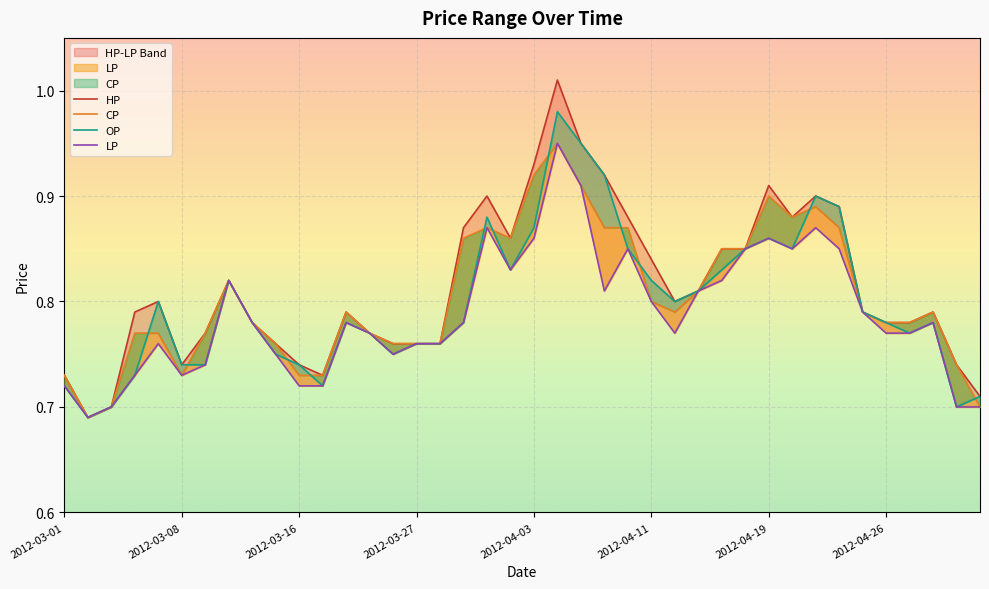

Reading left to right, list all the values displayed in this chart.

HP: 2012-03-01=0.7	2012-03-03=0.7	2012-03-05=0.7	2012-03-06=0.8	2012-03-07=0.8	2012-03-08=0.7	2012-03-12=0.8	2012-03-13=0.8	2012-03-14=0.8	2012-03-15=0.8	2012-03-16=0.7	2012-03-20=0.7	2012-03-21=0.8	2012-03-22=0.8	2012-03-26=0.8	2012-03-27=0.8	2012-03-28=0.8	2012-03-29=0.9	2012-03-30=0.9	2012-04-02=0.9	2012-04-03=0.9	2012-04-05=1.0	2012-04-06=0.9	2012-04-09=0.9	2012-04-10=0.9	2012-04-11=0.8	2012-04-13=0.8	2012-04-16=0.8	2012-04-17=0.8	2012-04-18=0.8	2012-04-19=0.9	2012-04-20=0.9	2012-04-23=0.9	2012-04-24=0.9	2012-04-25=0.8	2012-04-26=0.8	2012-04-27=0.8	2012-04-30=0.8	2012-05-03=0.7	2012-05-04=0.7
CP: 2012-03-01=0.7	2012-03-03=0.7	2012-03-05=0.7	2012-03-06=0.8	2012-03-07=0.8	2012-03-08=0.7	2012-03-12=0.8	2012-03-13=0.8	2012-03-14=0.8	2012-03-15=0.8	2012-03-16=0.7	2012-03-20=0.7	2012-03-21=0.8	2012-03-22=0.8	2012-03-26=0.8	2012-03-27=0.8	2012-03-28=0.8	2012-03-29=0.9	2012-03-30=0.9	2012-04-02=0.9	2012-04-03=0.9	2012-04-05=0.9	2012-04-06=0.9	2012-04-09=0.9	2012-04-10=0.9	2012-04-11=0.8	2012-04-13=0.8	2012-04-16=0.8	2012-04-17=0.8	2012-04-18=0.8	2012-04-19=0.9	2012-04-20=0.9	2012-04-23=0.9	2012-04-24=0.9	2012-04-25=0.8	2012-04-26=0.8	2012-04-27=0.8	2012-04-30=0.8	2012-05-03=0.7	2012-05-04=0.7
OP: 2012-03-01=0.7	2012-03-03=0.7	2012-03-05=0.7	2012-03-06=0.7	2012-03-07=0.8	2012-03-08=0.7	2012-03-12=0.7	2012-03-13=0.8	2012-03-14=0.8	2012-03-15=0.8	2012-03-16=0.7	2012-03-20=0.7	2012-03-21=0.8	2012-03-22=0.8	2012-03-26=0.8	2012-03-27=0.8	2012-03-28=0.8	2012-03-29=0.8	2012-03-30=0.9	2012-04-02=0.8	2012-04-03=0.9	2012-04-05=1.0	2012-04-06=0.9	2012-04-09=0.9	2012-04-10=0.8	2012-04-11=0.8	2012-04-13=0.8	2012-04-16=0.8	2012-04-17=0.8	2012-04-18=0.8	2012-04-19=0.9	2012-04-20=0.8	2012-04-23=0.9	2012-04-24=0.9	2012-04-25=0.8	2012-04-26=0.8	2012-04-27=0.8	2012-04-30=0.8	2012-05-03=0.7	2012-05-04=0.7
LP: 2012-03-01=0.7	2012-03-03=0.7	2012-03-05=0.7	2012-03-06=0.7	2012-03-07=0.8	2012-03-08=0.7	2012-03-12=0.7	2012-03-13=0.8	2012-03-14=0.8	2012-03-15=0.8	2012-03-16=0.7	2012-03-20=0.7	2012-03-21=0.8	2012-03-22=0.8	2012-03-26=0.8	2012-03-27=0.8	2012-03-28=0.8	2012-03-29=0.8	2012-03-30=0.9	2012-04-02=0.8	2012-04-03=0.9	2012-04-05=0.9	2012-04-06=0.9	2012-04-09=0.8	2012-04-10=0.8	2012-04-11=0.8	2012-04-13=0.8	2012-04-16=0.8	2012-04-17=0.8	2012-04-18=0.8	2012-04-19=0.9	2012-04-20=0.8	2012-04-23=0.9	2012-04-24=0.8	2012-04-25=0.8	2012-04-26=0.8	2012-04-27=0.8	2012-04-30=0.8	2012-05-03=0.7	2012-05-04=0.7